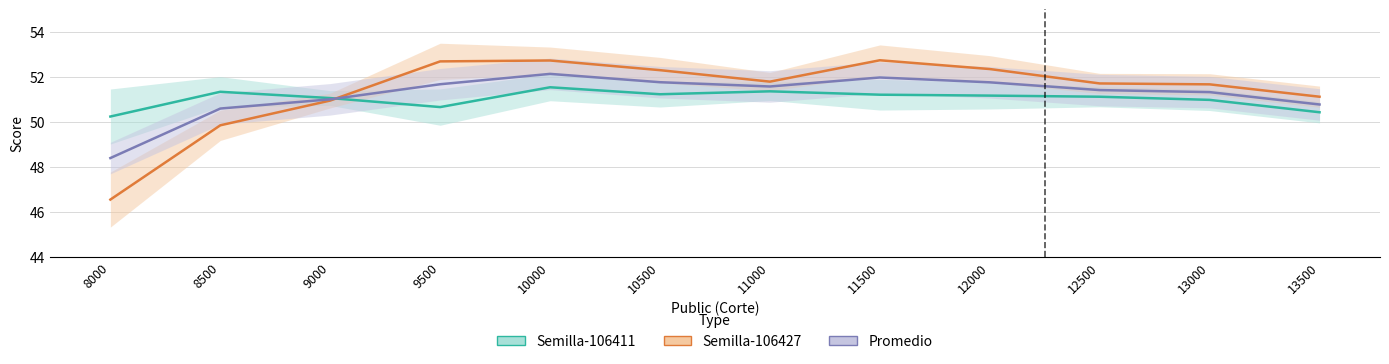

What is the value of the Promedio point at the 11th from the left?

51.3